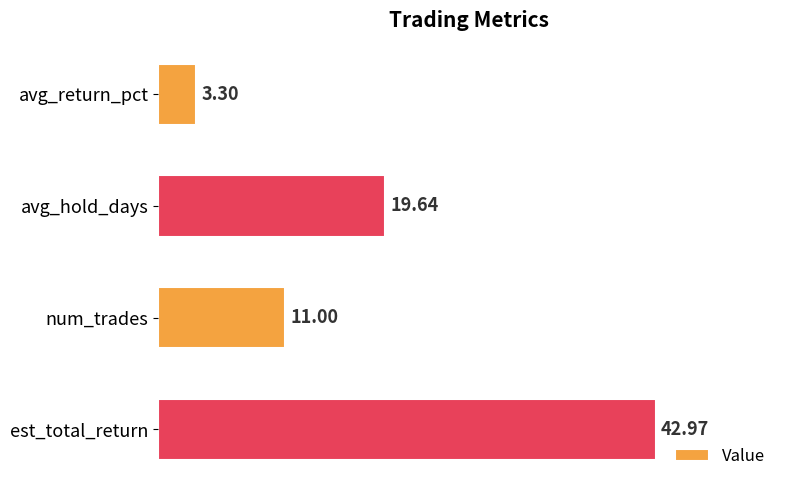

What is the difference between the maximum and minimum values?

39.7